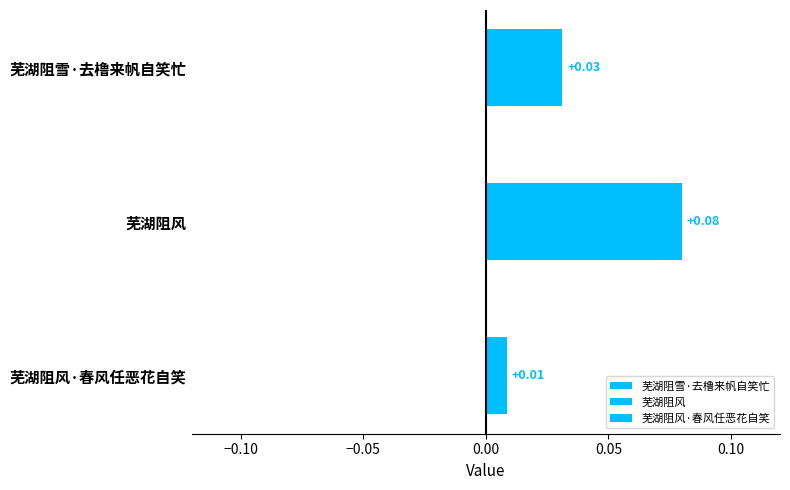

What is the label of the 1st bar from the top?

芜湖阻雪·去橹来帆自笑忙